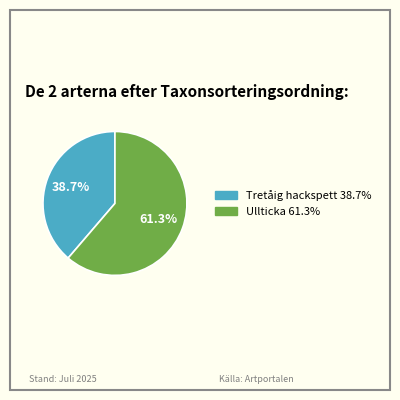

Does any single category account for the majority?

Yes